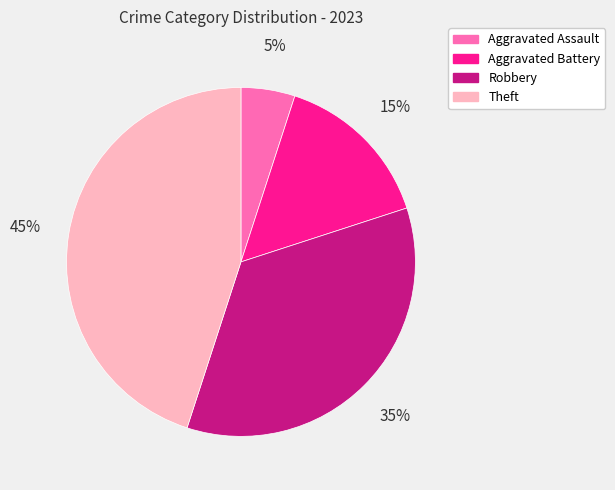

To the nearest percent, what is the combined percentage of Aggravated Assault and Aggravated Battery?

20%